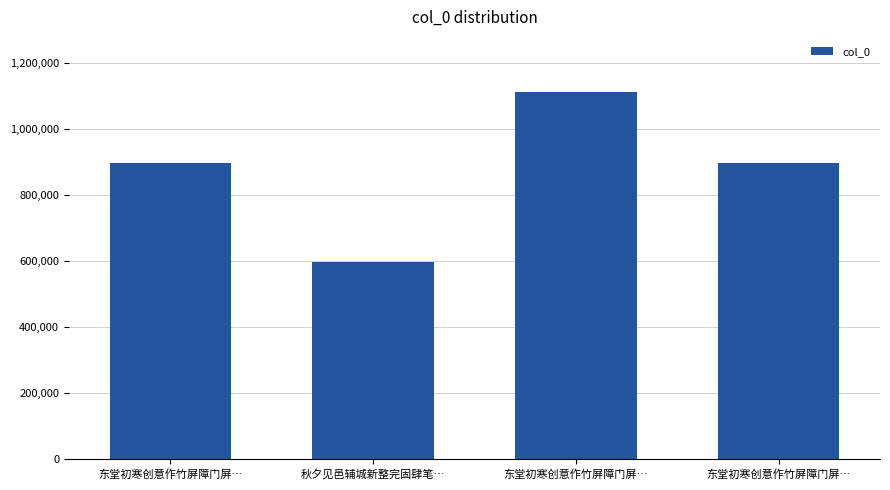

Rank the categories by value from highest to lowest.

东堂初寒创意作竹屏障门屏…, 东堂初寒创意作竹屏障门屏…, 东堂初寒创意作竹屏障门屏…, 秋夕见邑辅城新整完固肆笔…